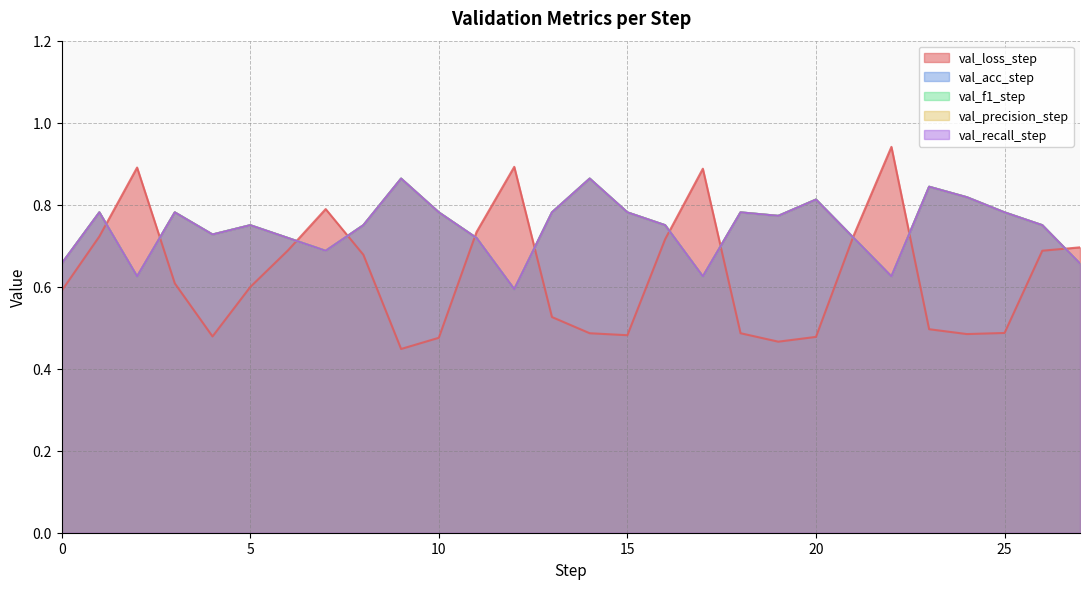

What is the maximum value for val_recall_step?

0.9